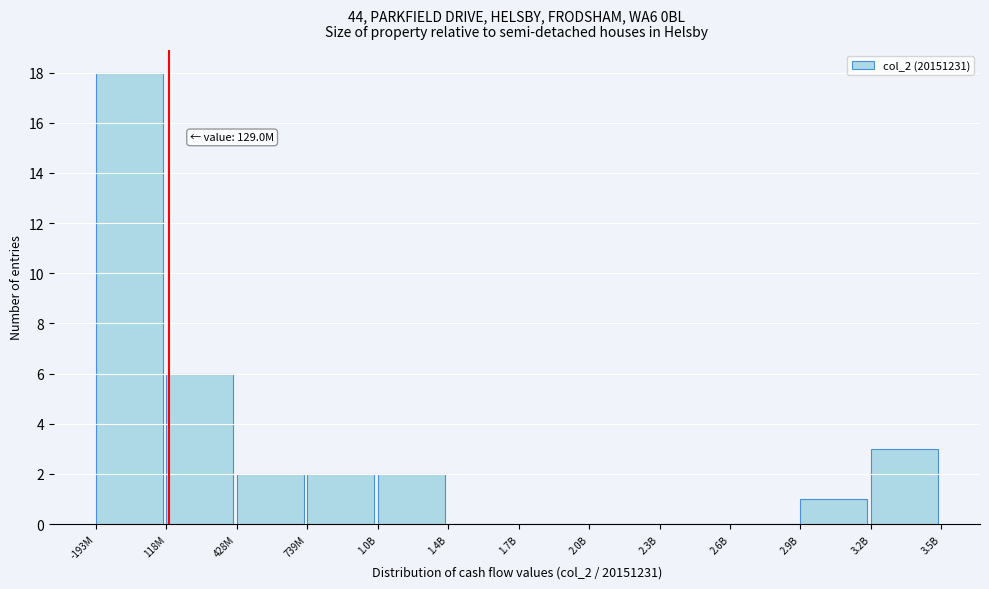

Reading right to left, extract all data points from this chart.

3.2B=3	2.9B=1	2.6B=0	2.3B=0	2.0B=0	1.7B=0	1.4B=0	1.0B=2	739M=2	428M=2	118M=6	-193M=18